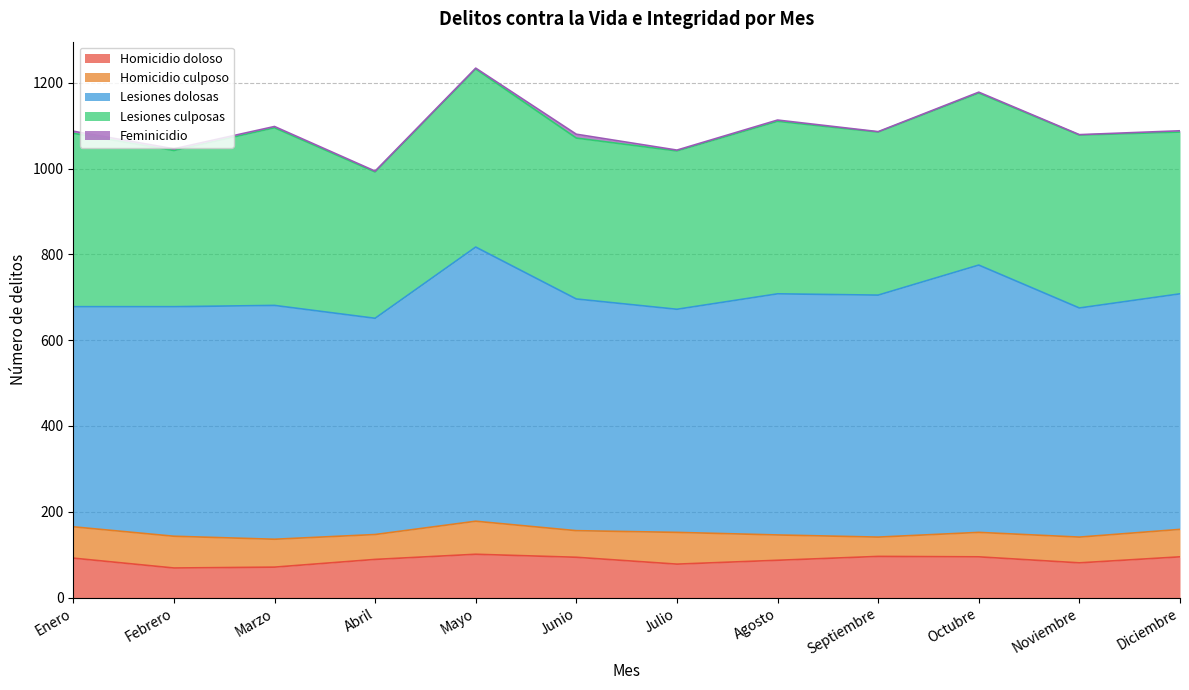

Reading left to right, what are all the values shown in this chart?

Homicidio doloso: Enero=92	Febrero=69	Marzo=71	Abril=89	Mayo=101	Junio=94	Julio=78	Agosto=87	Septiembre=96	Octubre=95	Noviembre=81	Diciembre=95
Homicidio culposo: Enero=73	Febrero=74	Marzo=65	Abril=58	Mayo=77	Junio=62	Julio=74	Agosto=59	Septiembre=45	Octubre=57	Noviembre=60	Diciembre=64
Lesiones dolosas: Enero=513	Febrero=535	Marzo=545	Abril=504	Mayo=639	Junio=540	Julio=520	Agosto=562	Septiembre=564	Octubre=623	Noviembre=534	Diciembre=549
Lesiones culposas: Enero=404	Febrero=364	Marzo=414	Abril=341	Mayo=415	Junio=375	Julio=369	Agosto=402	Septiembre=380	Octubre=401	Noviembre=403	Diciembre=377
Feminicidio: Enero=5	Febrero=4	Marzo=3	Abril=2	Mayo=2	Junio=9	Julio=2	Agosto=3	Septiembre=1	Octubre=2	Noviembre=1	Diciembre=3